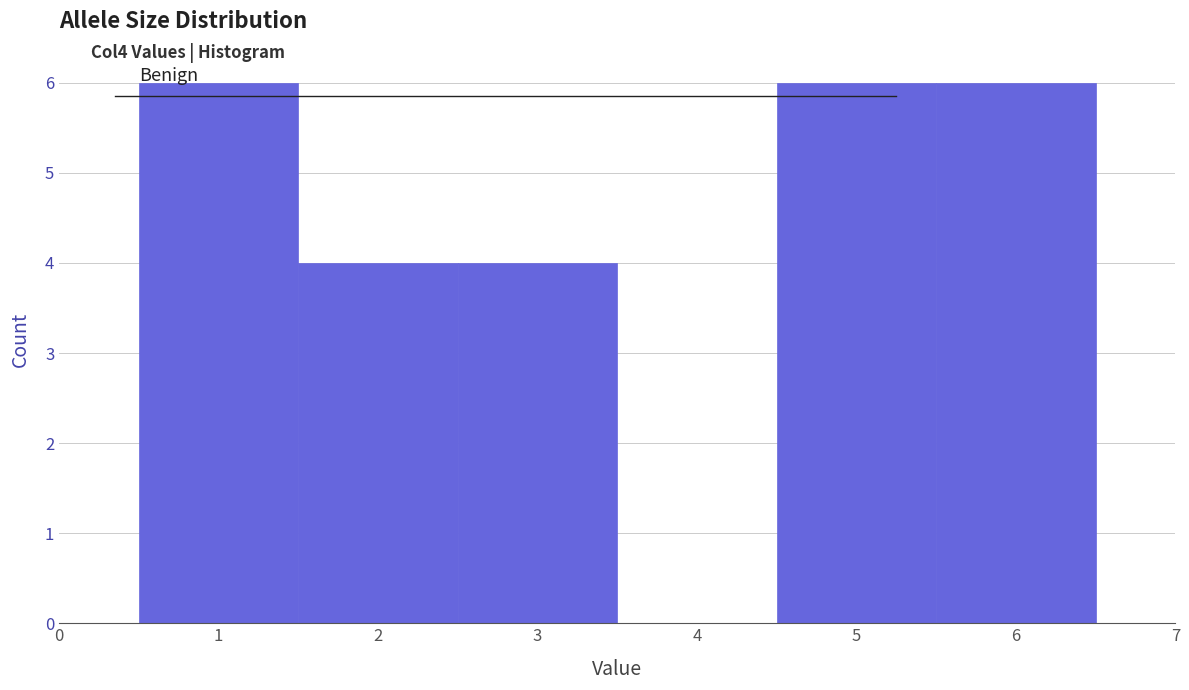

Reading left to right, list every bar in this chart as the range it spans on the x-axis followed by its height. The values are not printed on the chart, so give them approximately, as read against the axis.

0.5 to 1.5: 6
1.5 to 2.5: 4
2.5 to 3.5: 4
3.5 to 4.5: 0
4.5 to 5.5: 6
5.5 to 6.5: 6